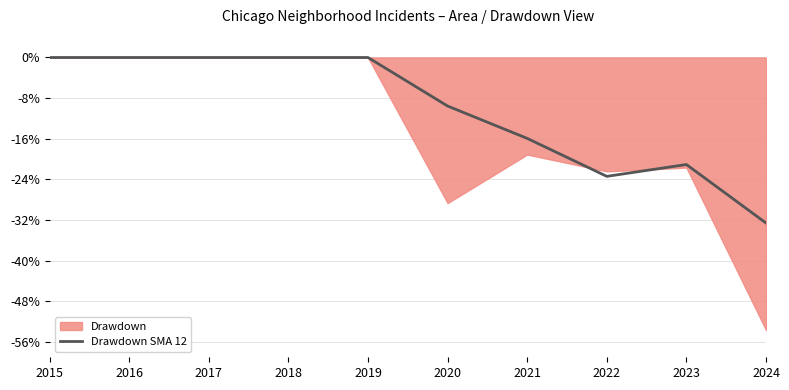

Where is the first local minimum?

2022